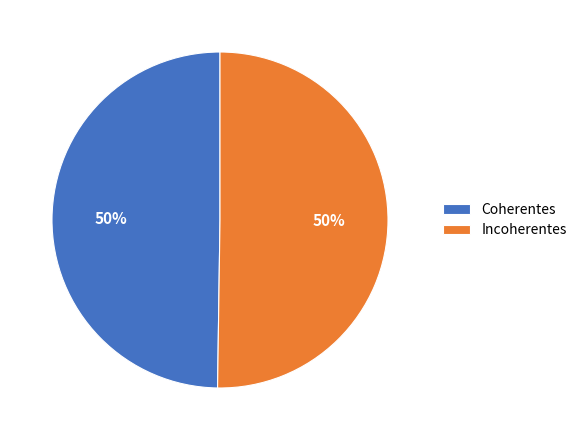

Count the number of slices in the pie.

2